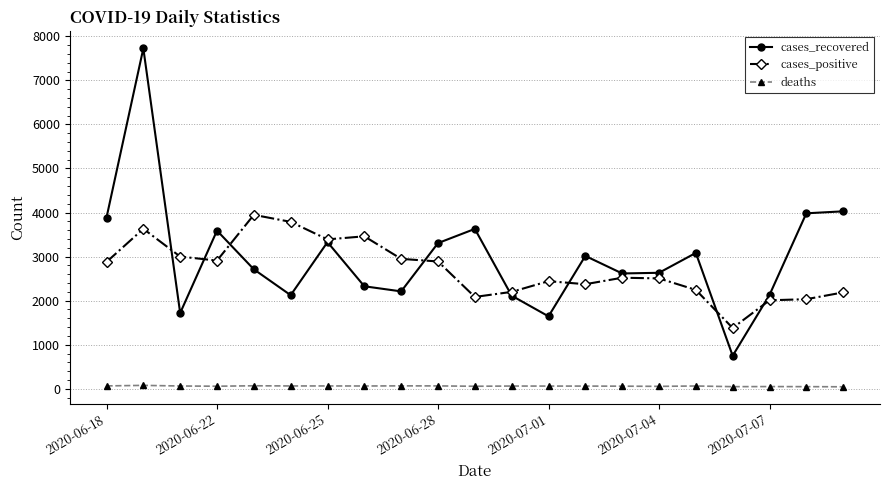

True or false: cases_positive has more than 0 points higher than both neighbors.

True